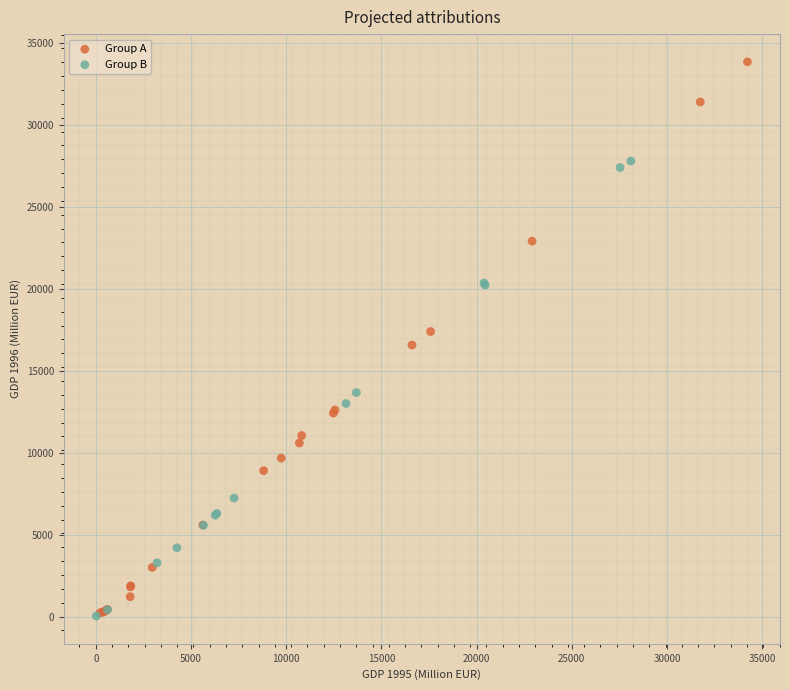

Which series reaches the maximum Y coordinate?

Group A